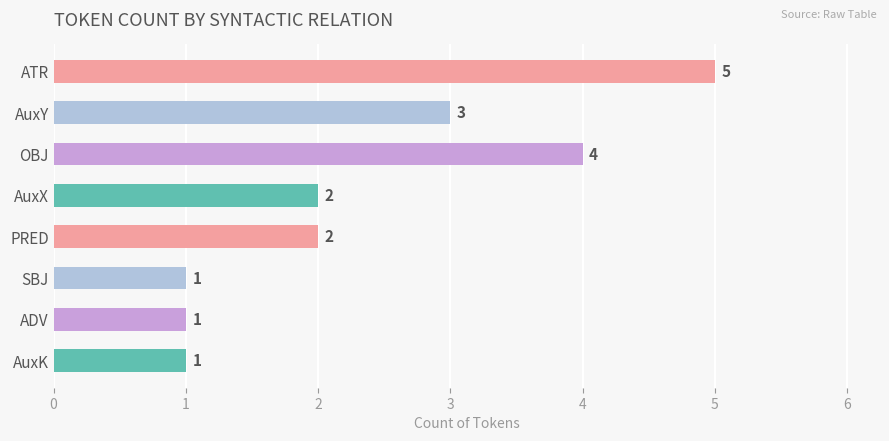

What is the ratio of the value at OBJ to the value at AuxY?

1.3